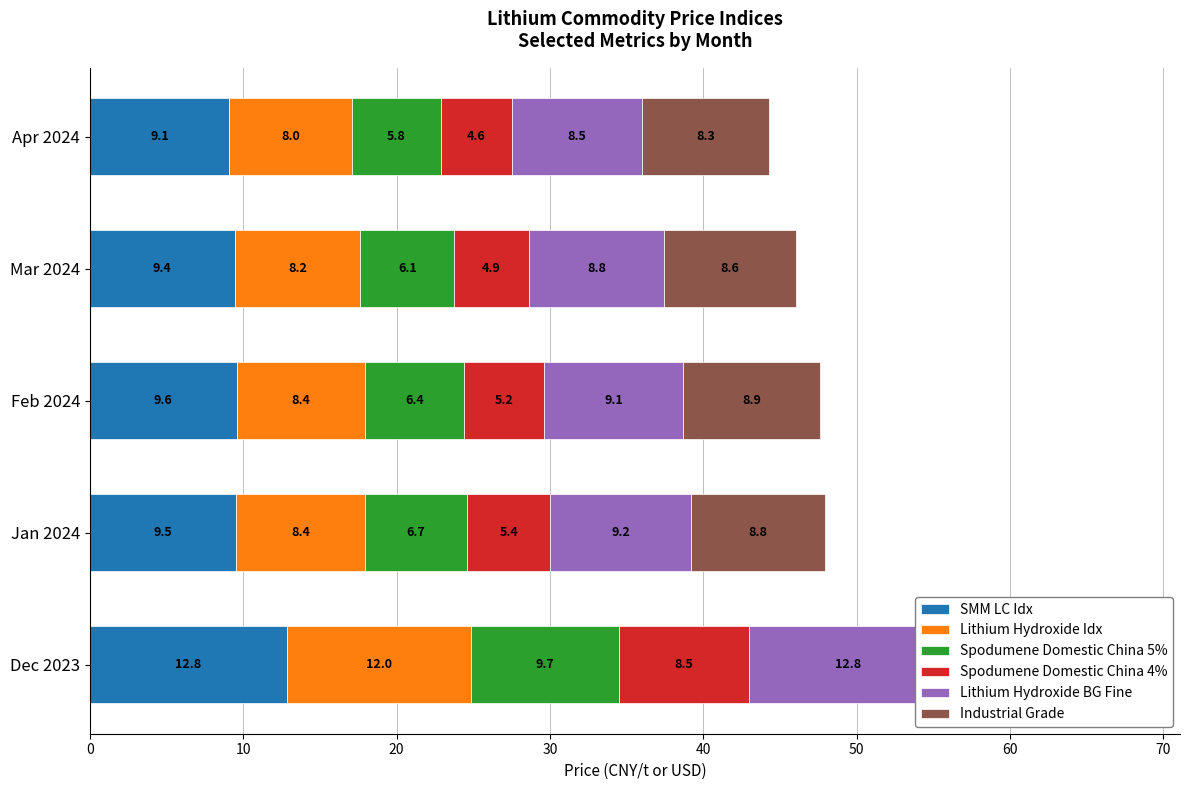

What is the lowest value of the Spodumene Domestic China 5% series?

5.8